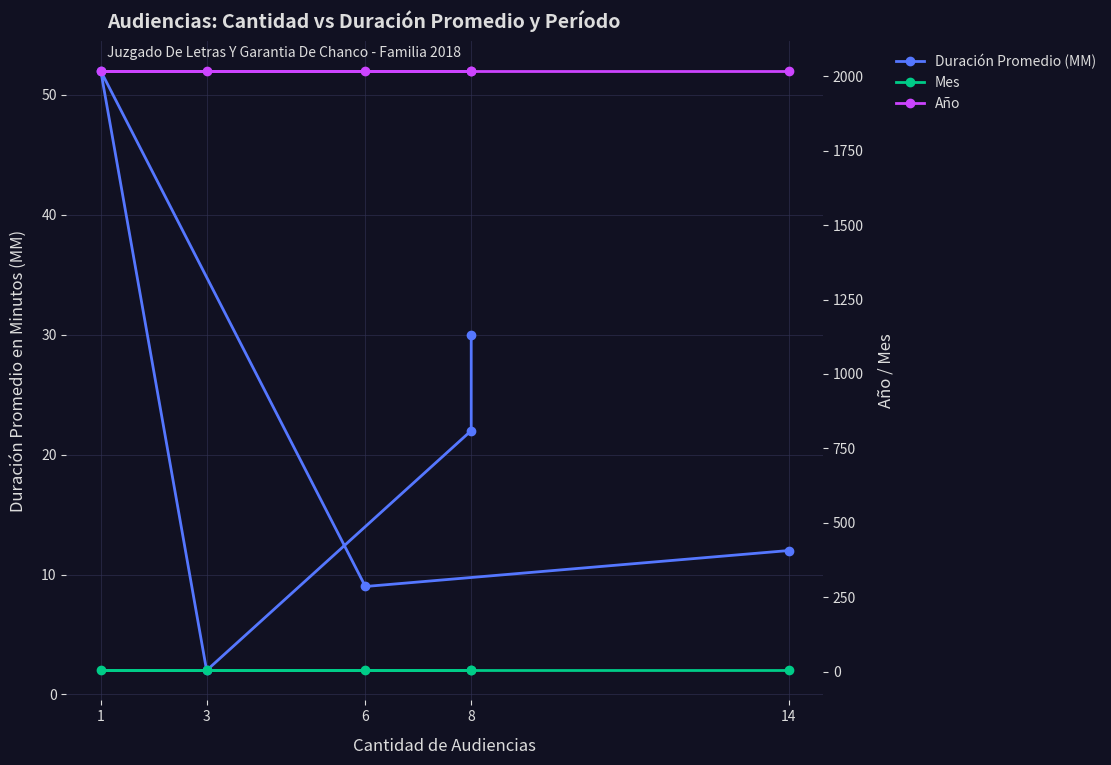

What is the label of the 4th point from the left?

1